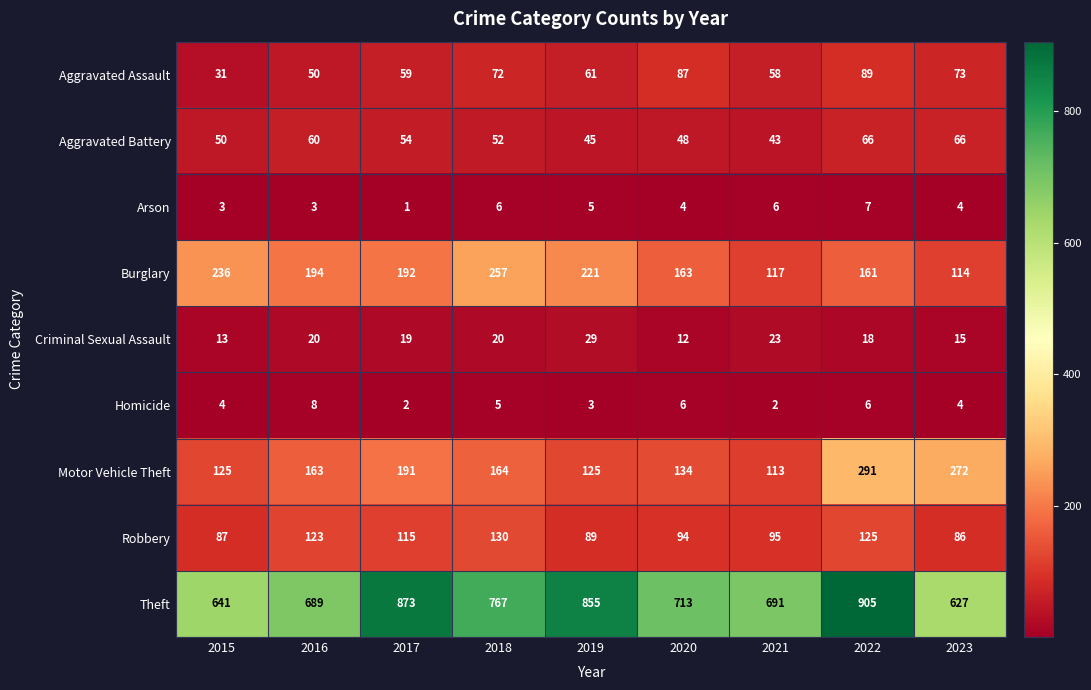

Which series has the widest spread of values?

Theft